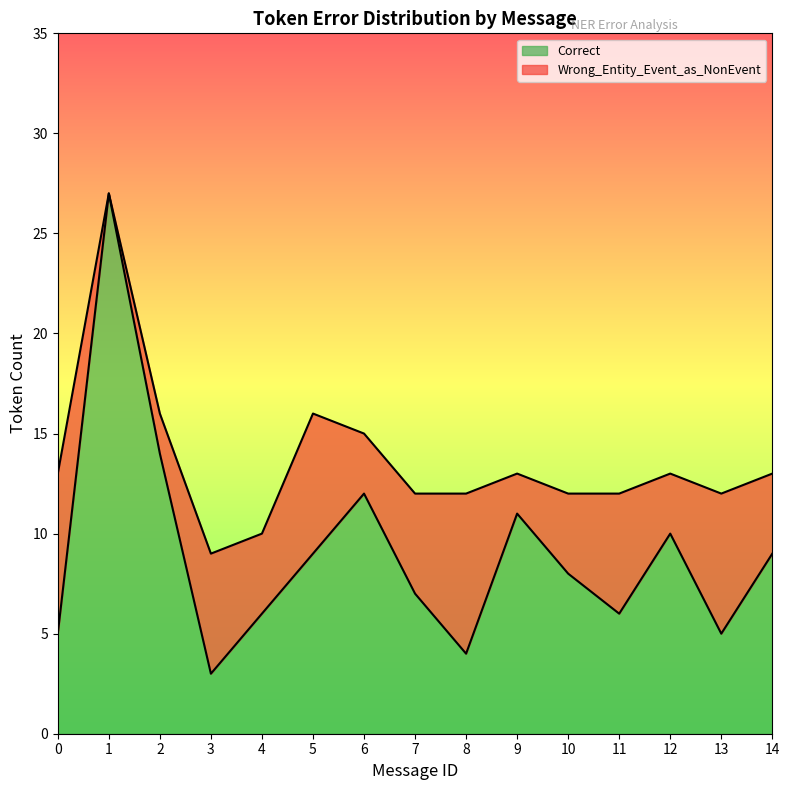

Where does the Correct series first go above 8?

1